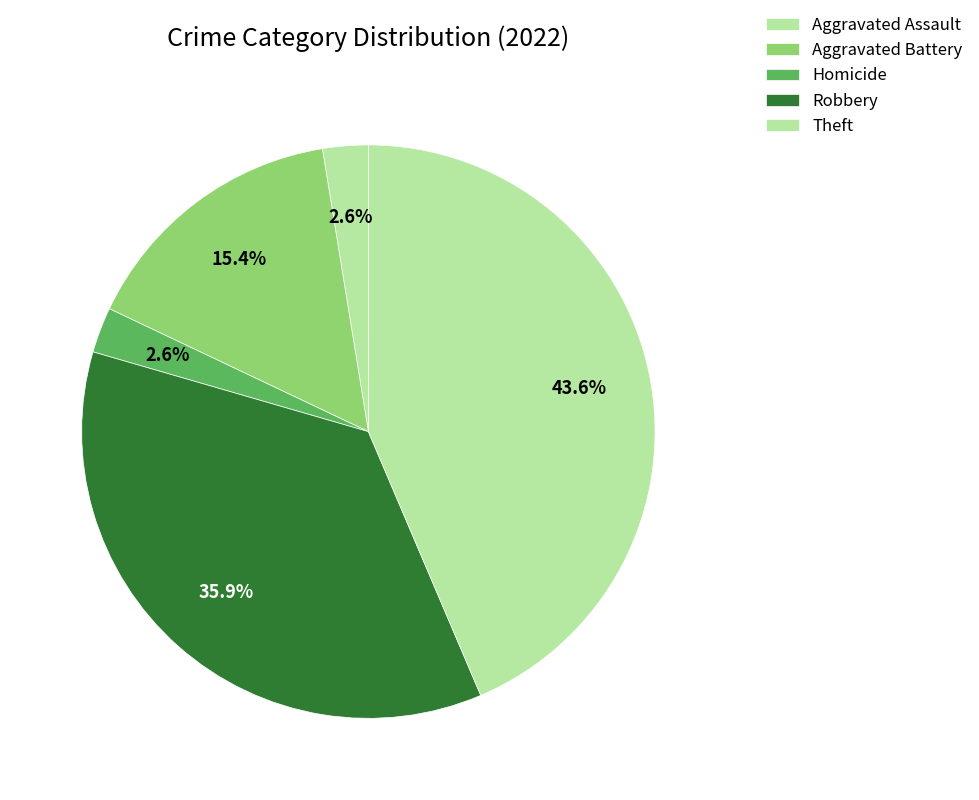

Does Aggravated Assault account for over 50% of the chart?

No